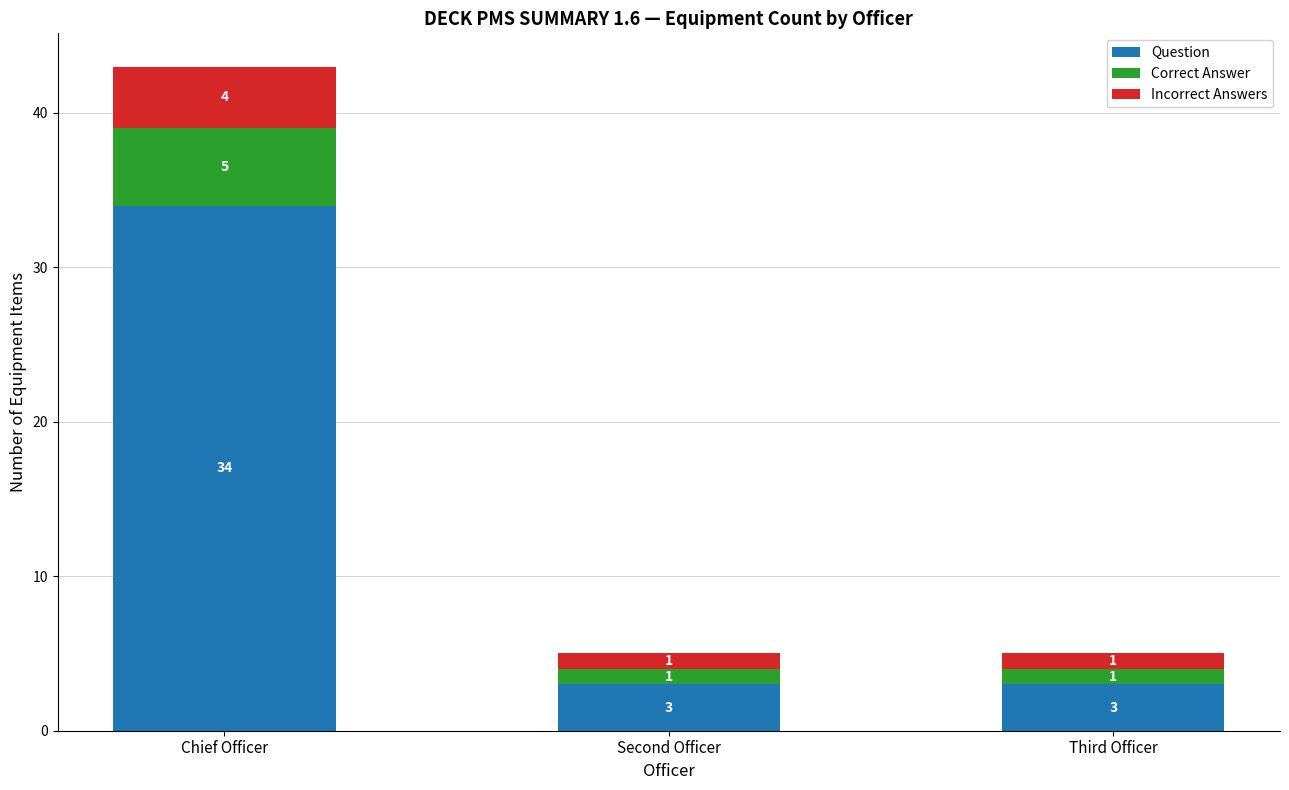

What is the lowest value of the Question series?

3